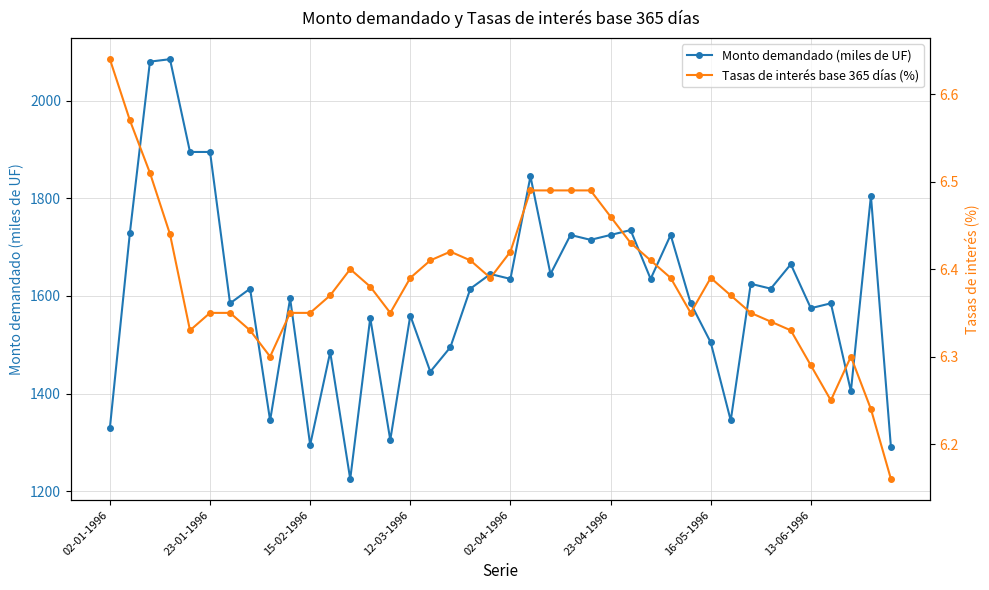

What are all the series names shown in the legend?

Monto demandado (miles de UF), Tasas de interés base 365 días (%)